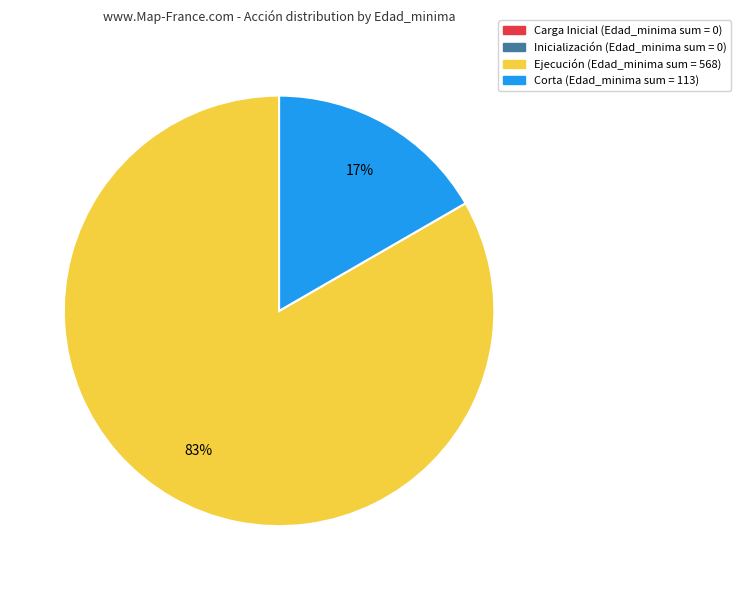

To the nearest percent, what is the difference between the largest and smallest slice percentages?

83%